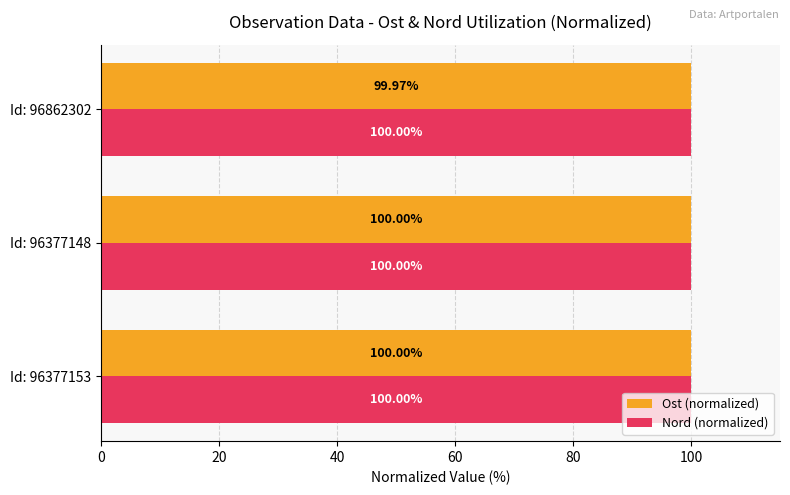

At which label does Ost (normalized) reach its minimum?

Id: 96862302